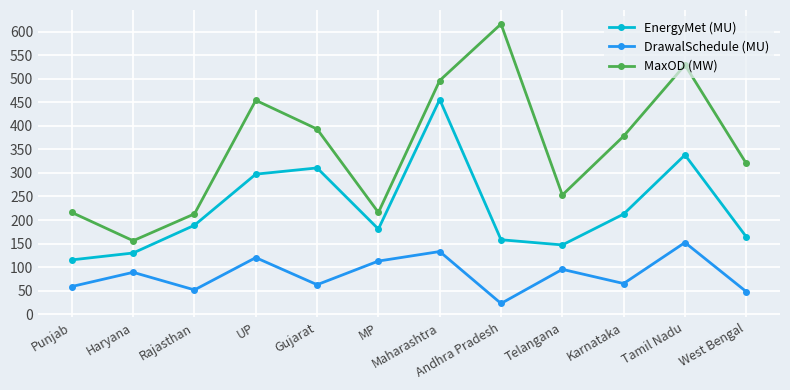

True or false: MaxOD (MW) has more than 1 interior local peaks.

True